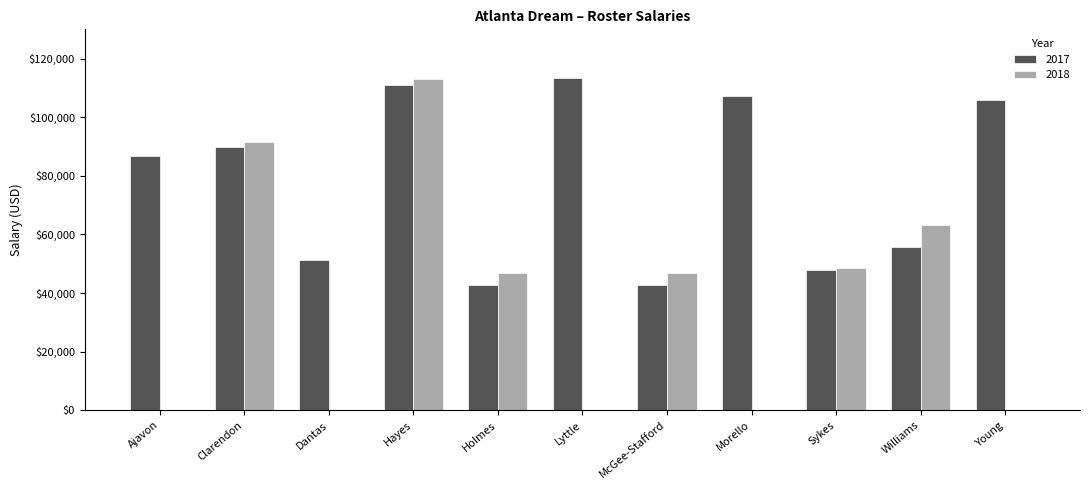

At which category is the sum across all series the highest?

Hayes